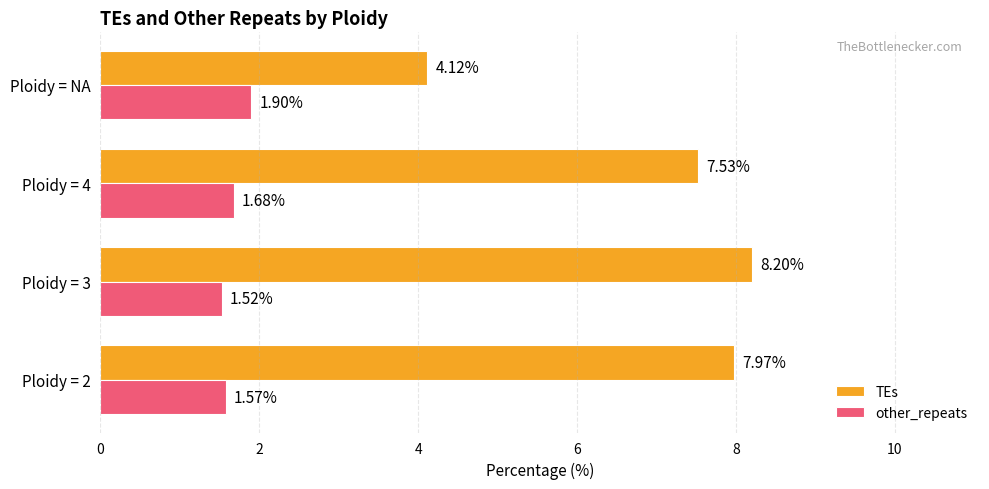

List the labels in order of TEs value, largest first.

Ploidy = 3, Ploidy = 2, Ploidy = 4, Ploidy = NA